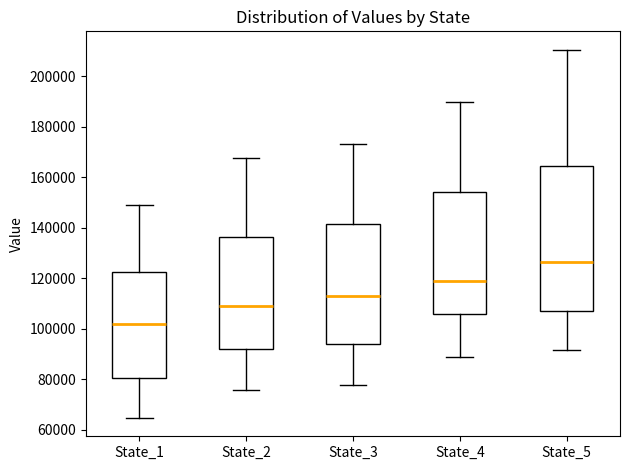

Which box has the highest median line?

State_5